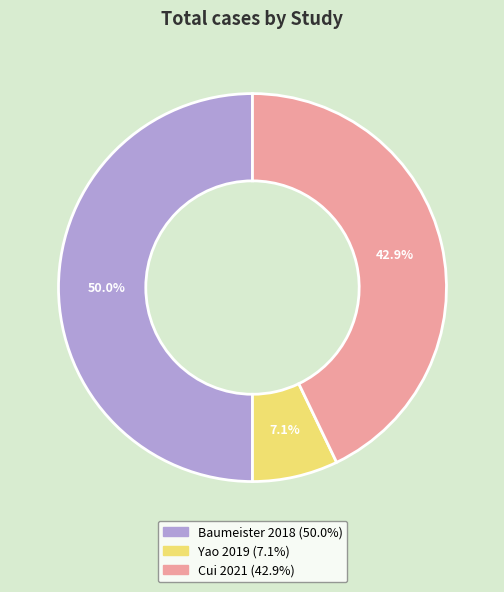

Which has a higher value, Baumeister 2018 or Yao 2019?

Baumeister 2018